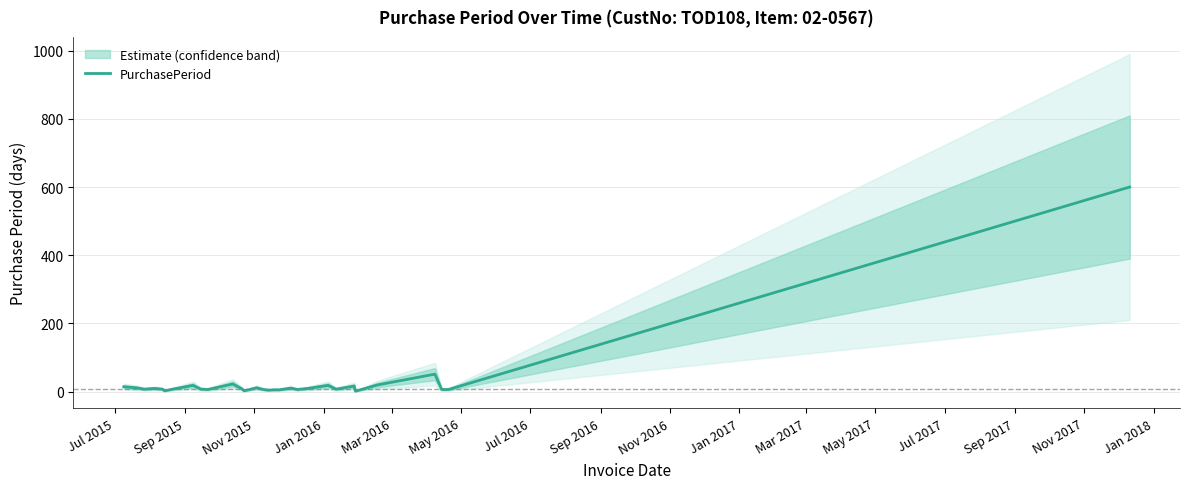

What is the label of the 26th point from the right?

Mar 2016